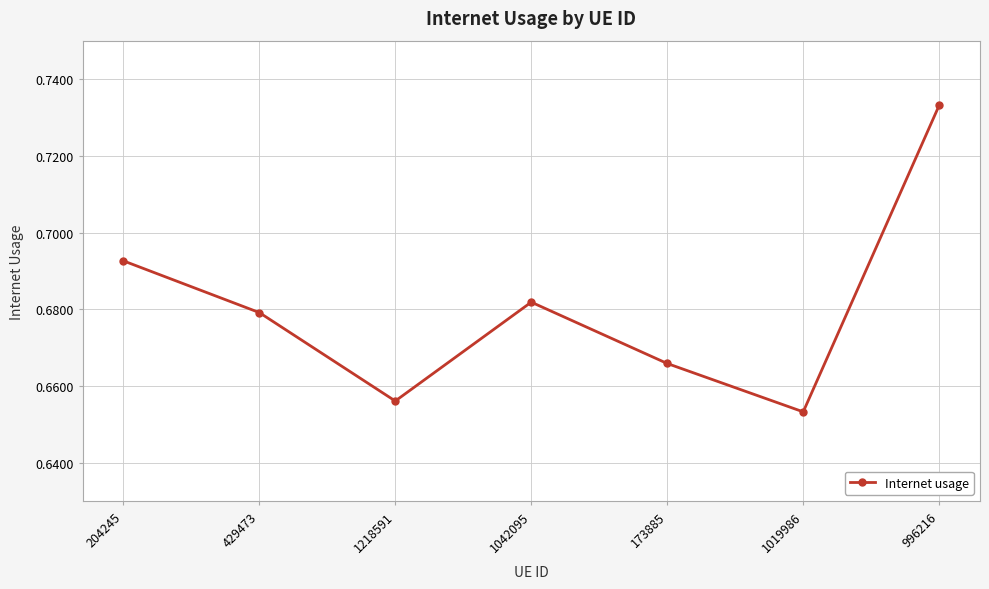

Rank the categories by value from lowest to highest.

1019986, 1218591, 173885, 429473, 1042095, 204245, 996216